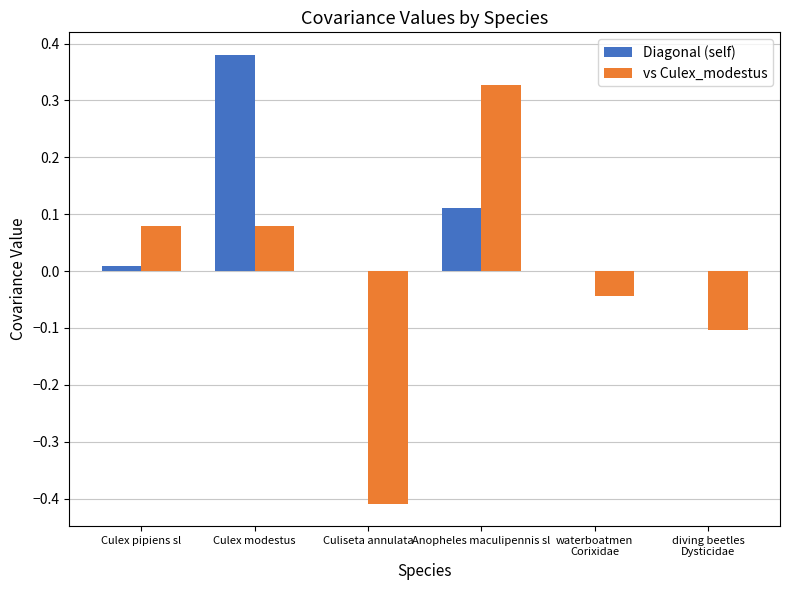

Which series has the largest range (max minus min)?

vs Culex_modestus